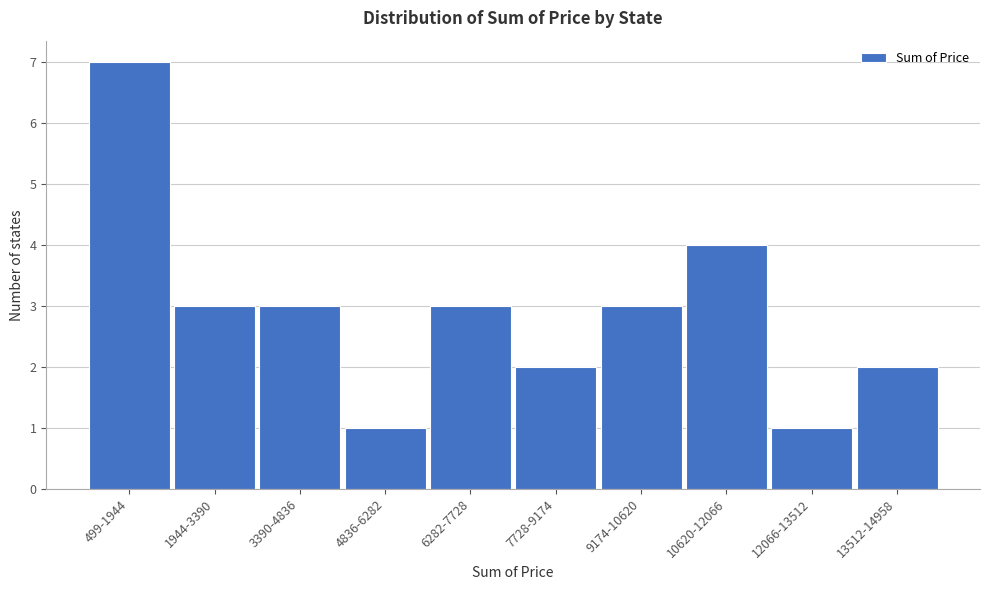

Reading right to left, transcribe all the data shown in this chart.

13512-14958=2	12066-13512=1	10620-12066=4	9174-10620=3	7728-9174=2	6282-7728=3	4836-6282=1	3390-4836=3	1944-3390=3	499-1944=7